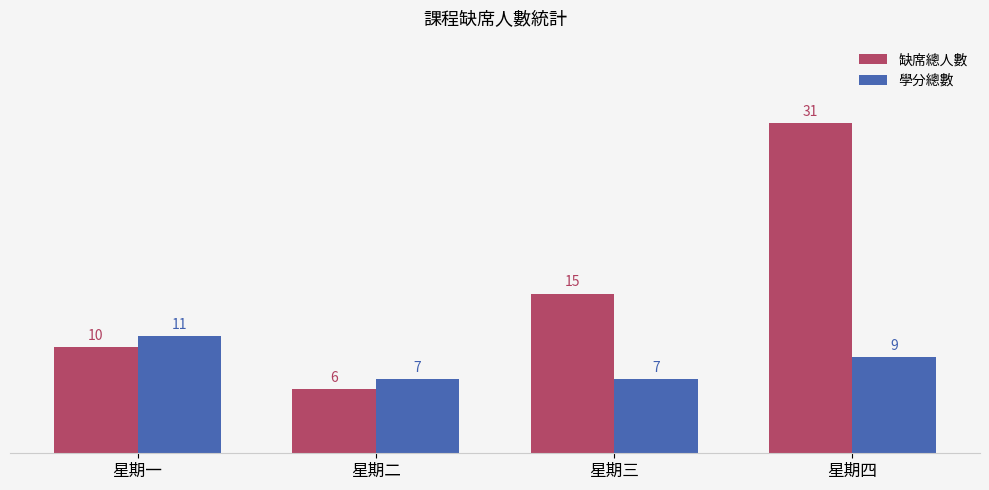

How many values in the 缺席總人數 series are below 15?

2